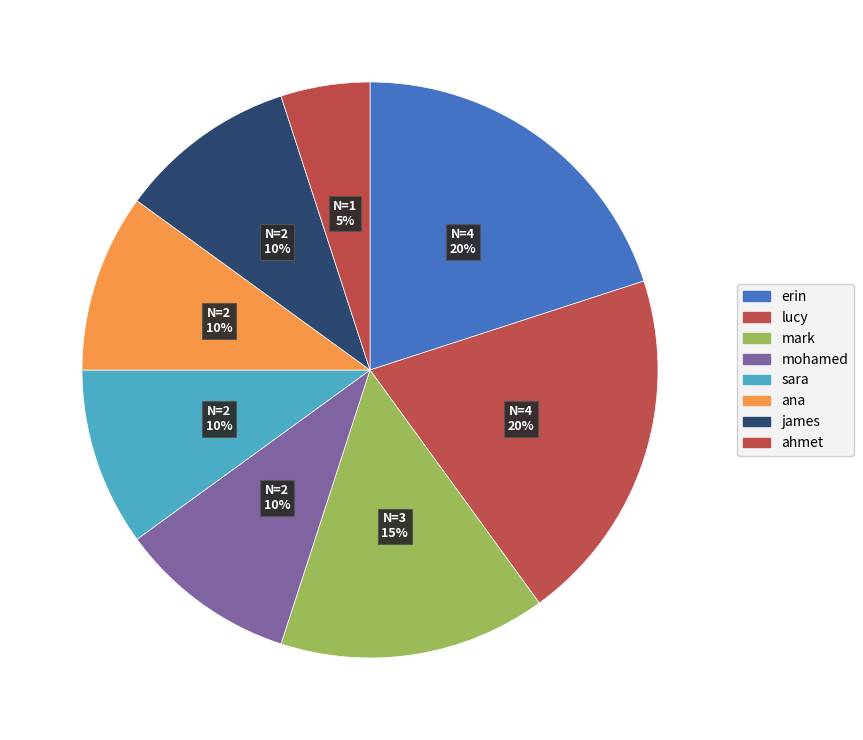

Approximately how many times larger is the value at lucy compared to sara?

2.0